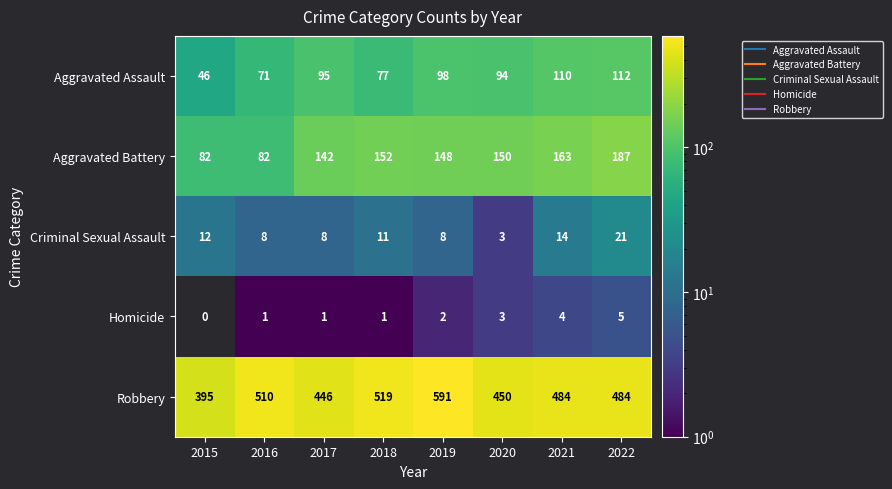

How many Criminal Sexual Assault values are between 8 and 14?

6